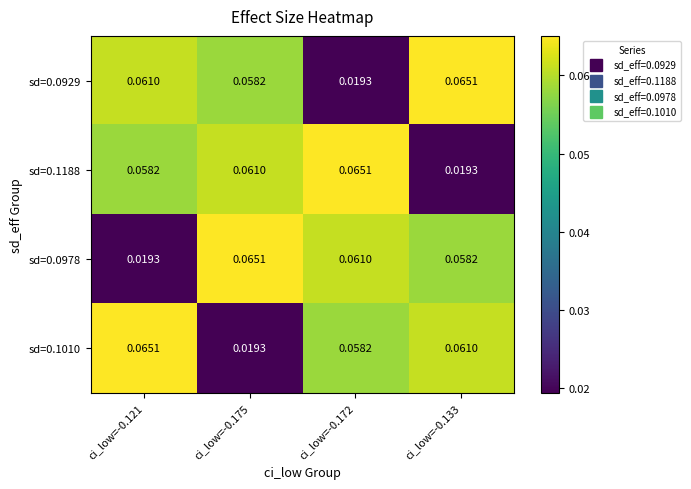

Is the value of sd=0.1188 at ci_low=-0.121 greater than the value of sd=0.0978 at ci_low=-0.175?

No